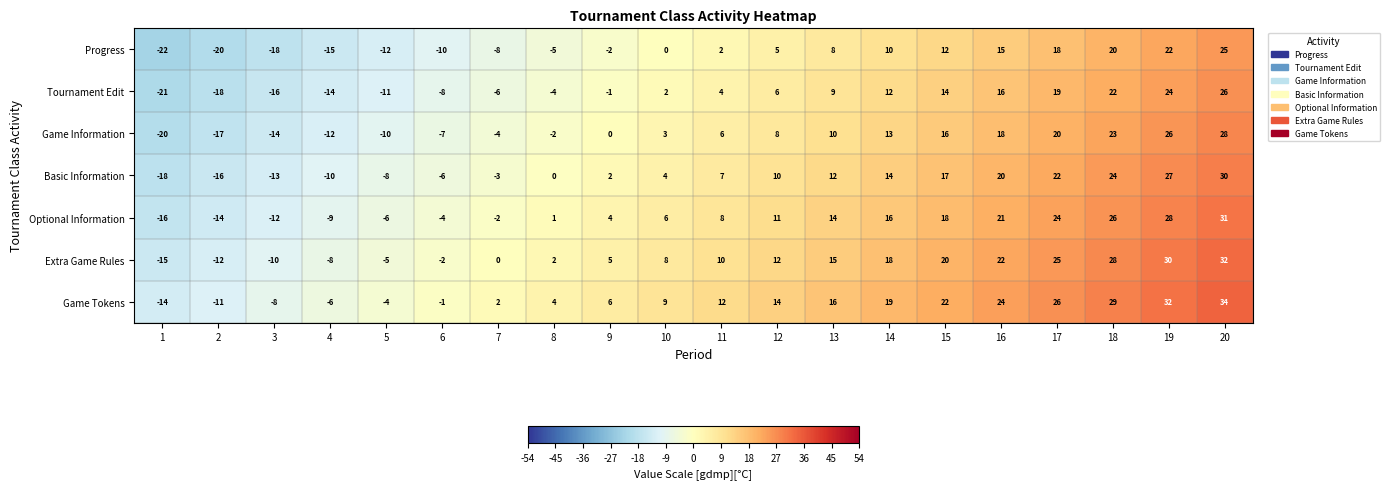

What is the difference between the highest and lowest values at 8?

9